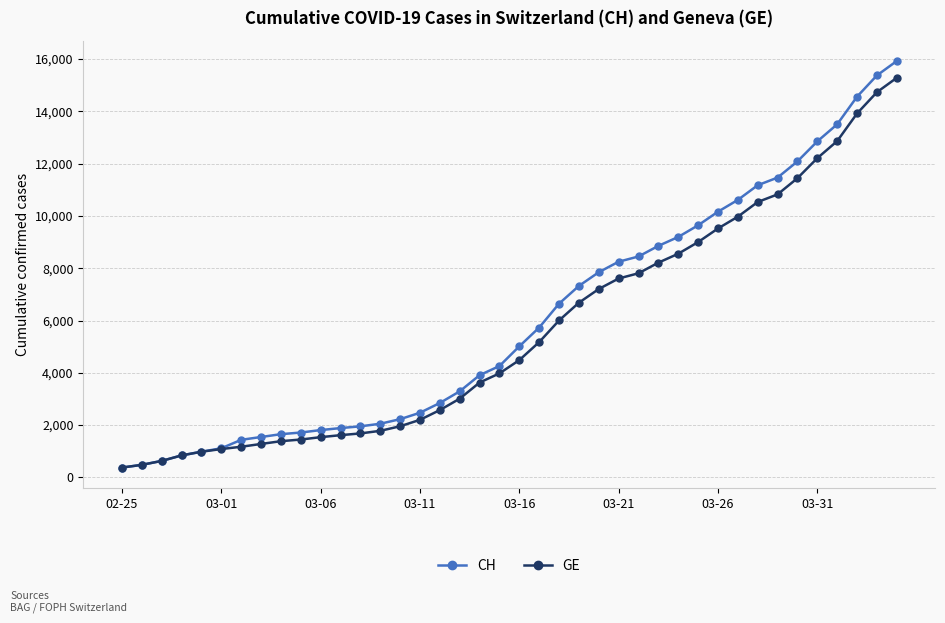

What is the value of the CH point at the 18th from the left?

3291